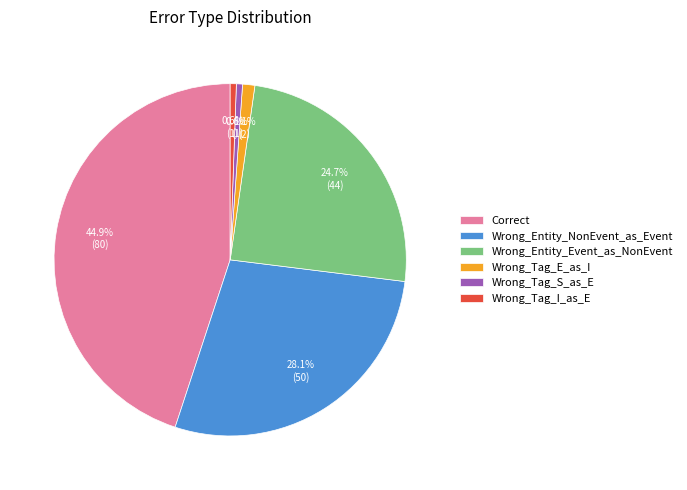

Which category has the biggest portion of the pie?

Correct